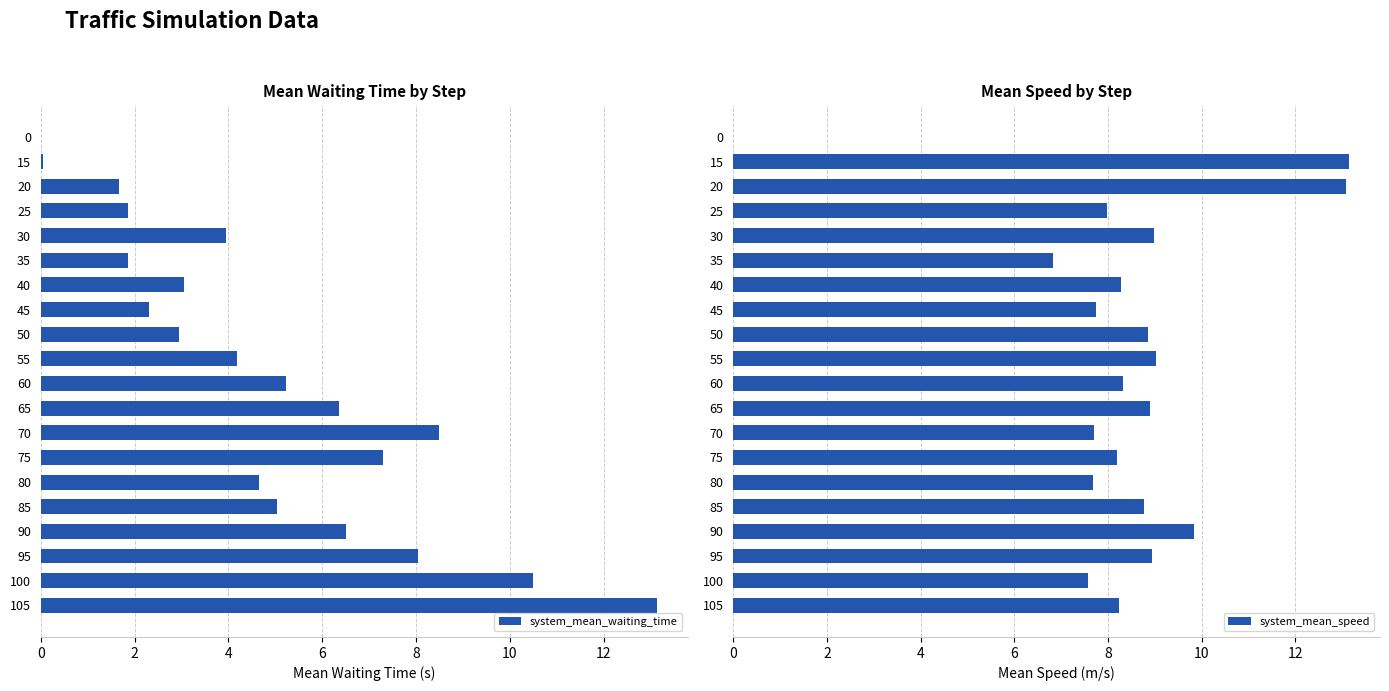

What are all the series names shown in the legend?

system_mean_waiting_time, system_mean_speed